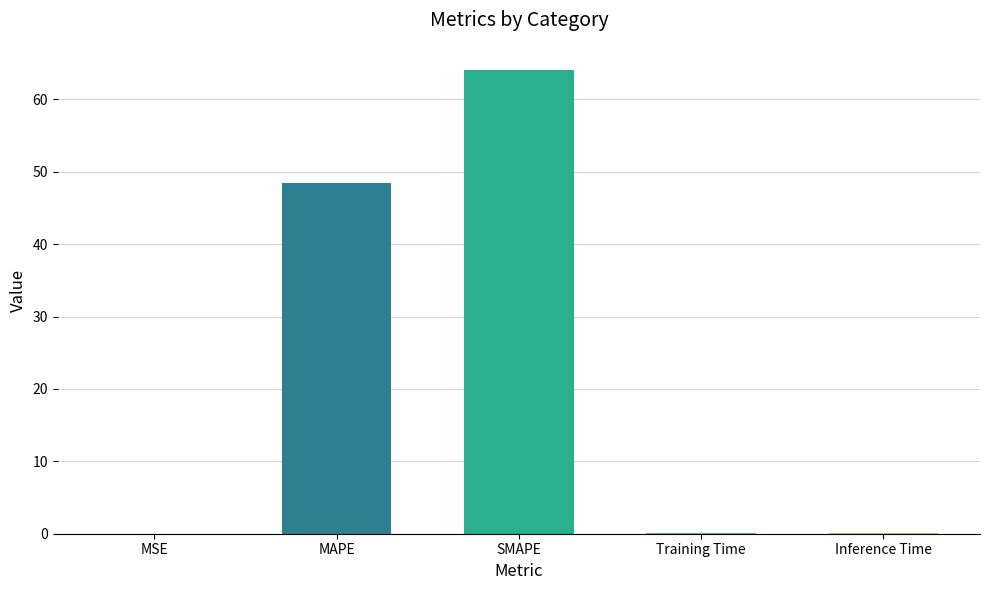

Which has a higher value, Inference Time or SMAPE?

SMAPE